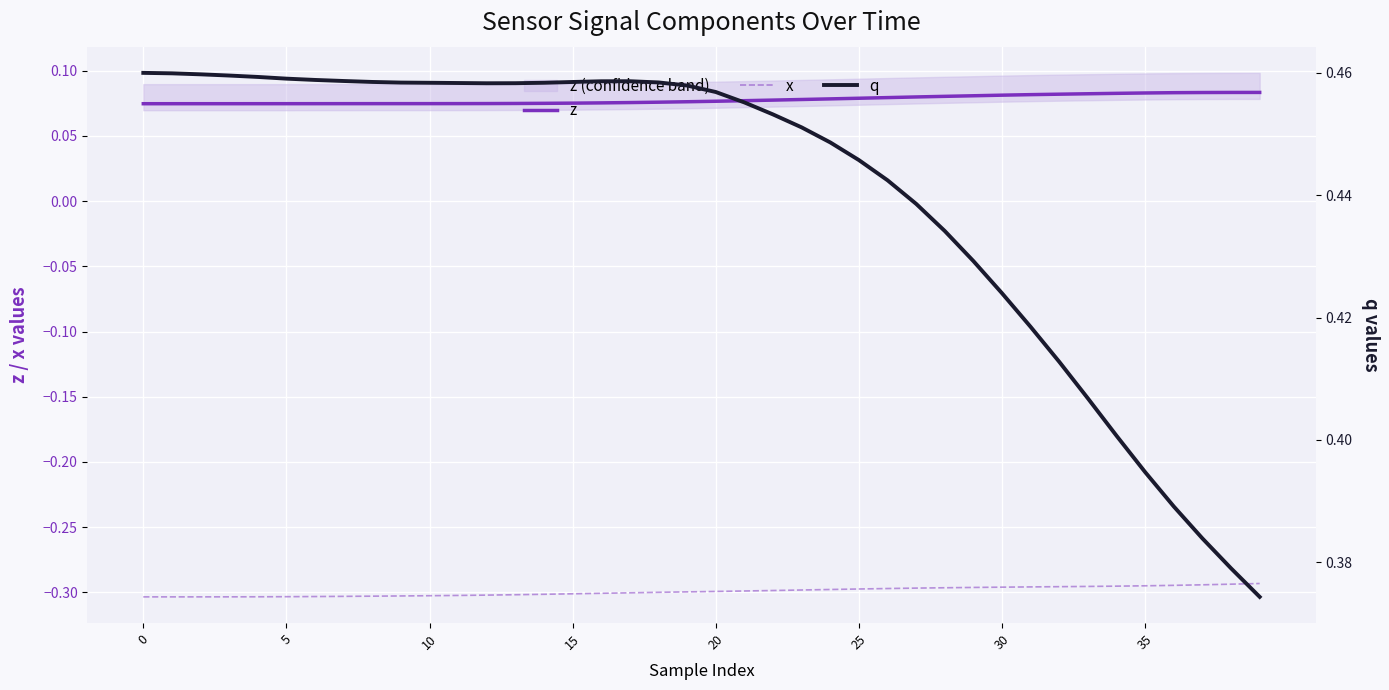

Reading left to right, extract all data points from this chart.

z: 0.1	0.1	0.1	0.1	0.1	0.1	0.1	0.1	0.1	0.1	0.1	0.1	0.1	0.1	0.1	0.1	0.1	0.1	0.1	0.1	0.1	0.1	0.1	0.1	0.1	0.1	0.1	0.1	0.1	0.1	0.1	0.1	0.1	0.1	0.1	0.1	0.1	0.1	0.1	0.1
x: -0.3	-0.3	-0.3	-0.3	-0.3	-0.3	-0.3	-0.3	-0.3	-0.3	-0.3	-0.3	-0.3	-0.3	-0.3	-0.3	-0.3	-0.3	-0.3	-0.3	-0.3	-0.3	-0.3	-0.3	-0.3	-0.3	-0.3	-0.3	-0.3	-0.3	-0.3	-0.3	-0.3	-0.3	-0.3	-0.3	-0.3	-0.3	-0.3	-0.3
q: 0.5	0.5	0.5	0.5	0.5	0.5	0.5	0.5	0.5	0.5	0.5	0.5	0.5	0.5	0.5	0.5	0.5	0.5	0.5	0.5	0.5	0.5	0.5	0.5	0.4	0.4	0.4	0.4	0.4	0.4	0.4	0.4	0.4	0.4	0.4	0.4	0.4	0.4	0.4	0.4